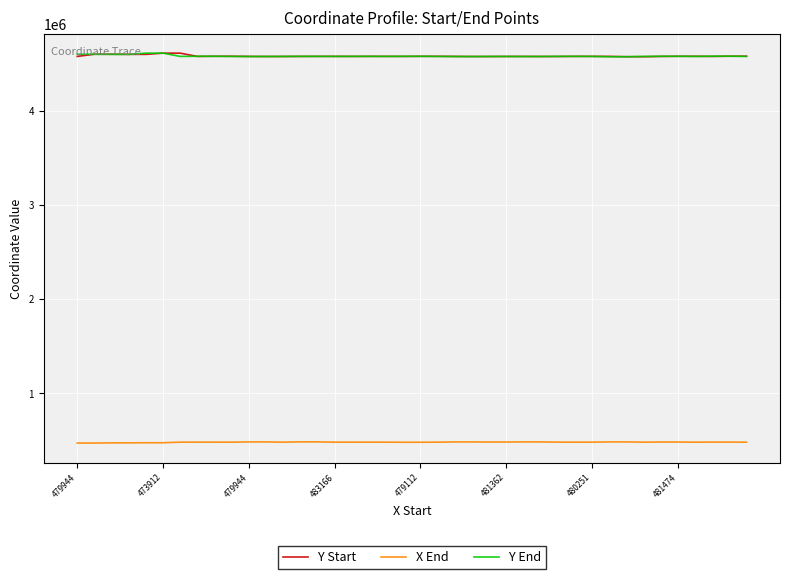

What is the minimum value for Y Start?

4572973